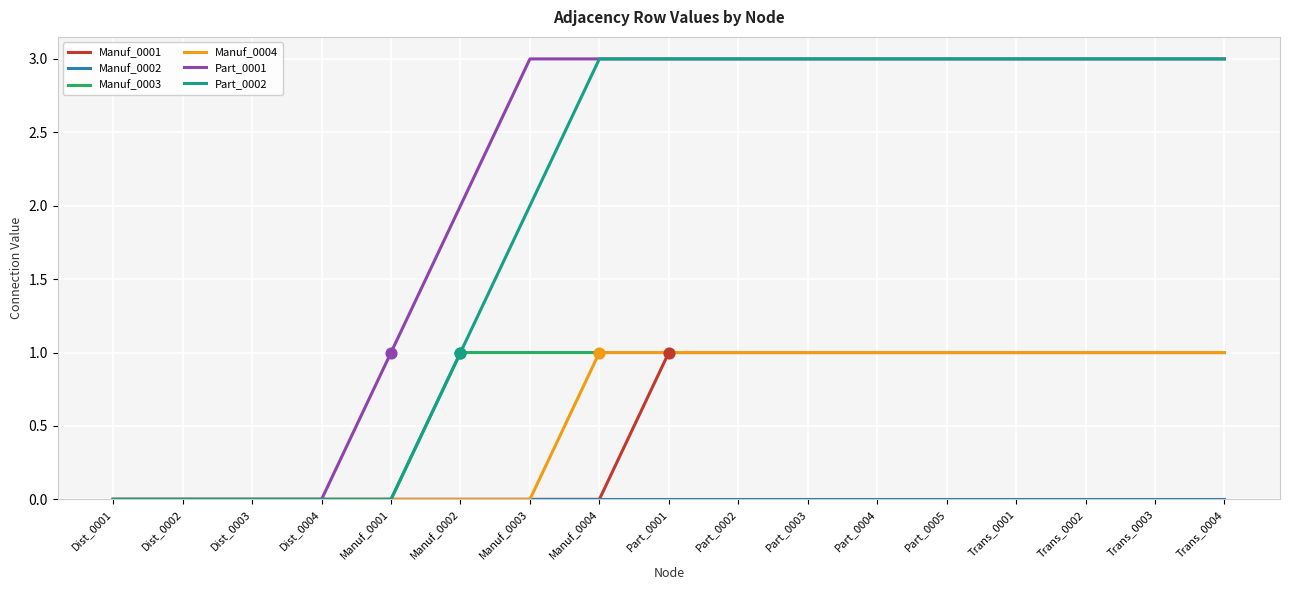

Is the value of Part_0001 at Part_0001 greater than the value of Manuf_0003 at Part_0005?

Yes